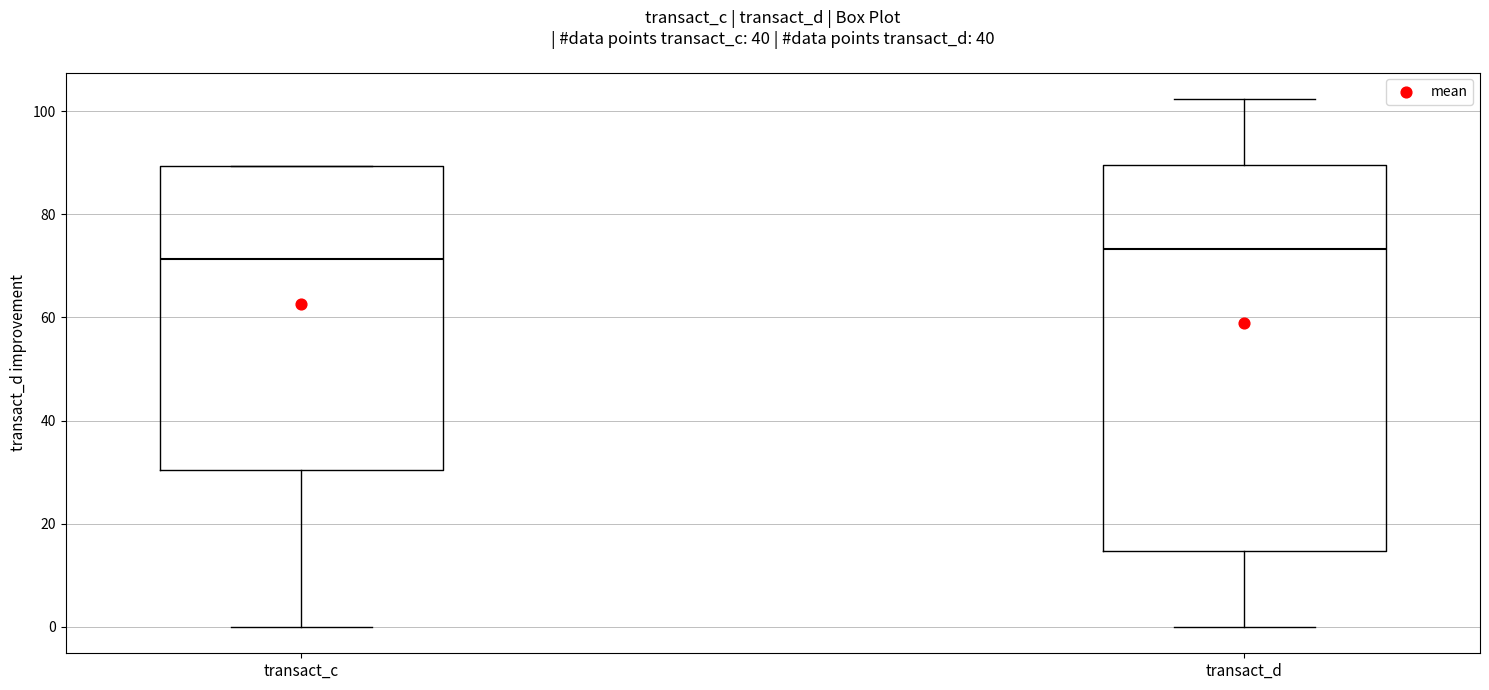

Reading left to right, transcribe this box plot: for each box, give where its median line is, the range the box spans, and where its two whiskers end, as read against the y-axis. The values are not printed on the chart, so give them approximately, as read against the axis.

transact_c: median 72, box 30 to 90, whiskers 0 to 90
transact_d: median 74, box 14 to 90, whiskers 0 to 102